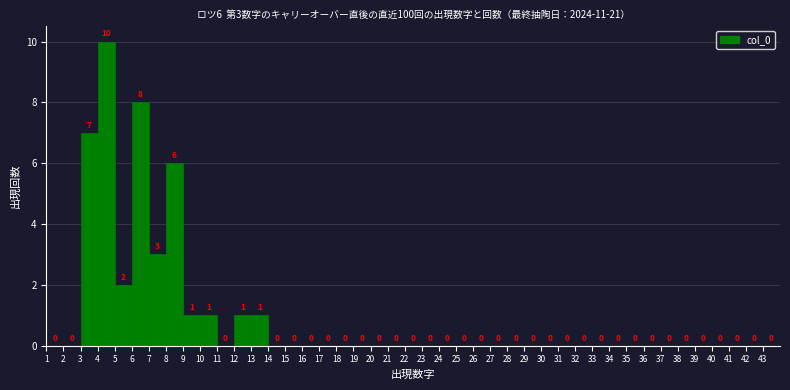

Which range on the x-axis has the tallest bar?

4 to 5